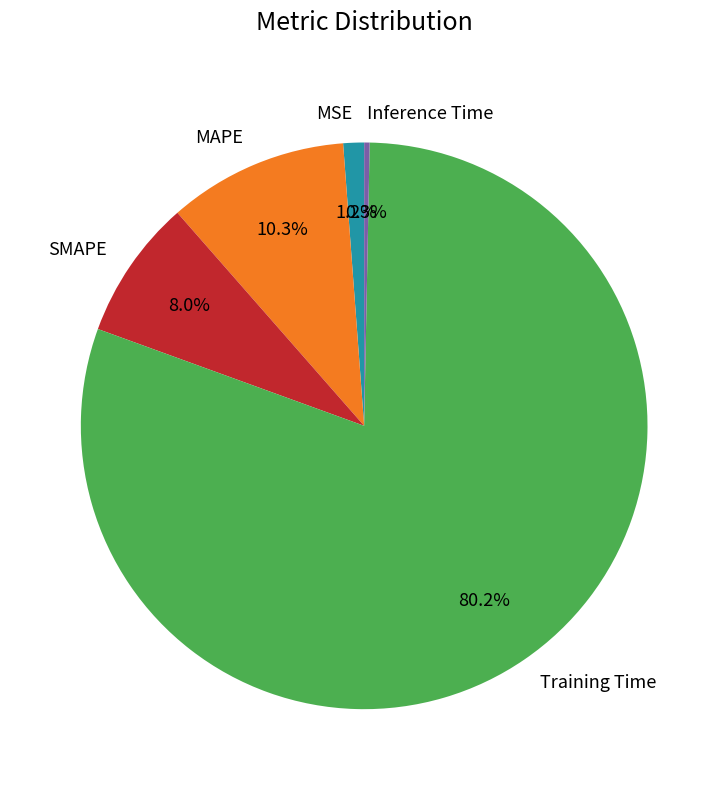

Does Training Time represent more than half of the total?

Yes